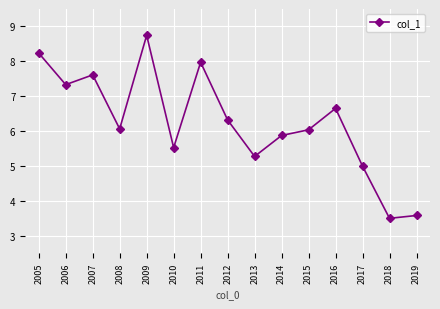

How many points are higher than both their immediate neighbors (excluding endpoints)?

4